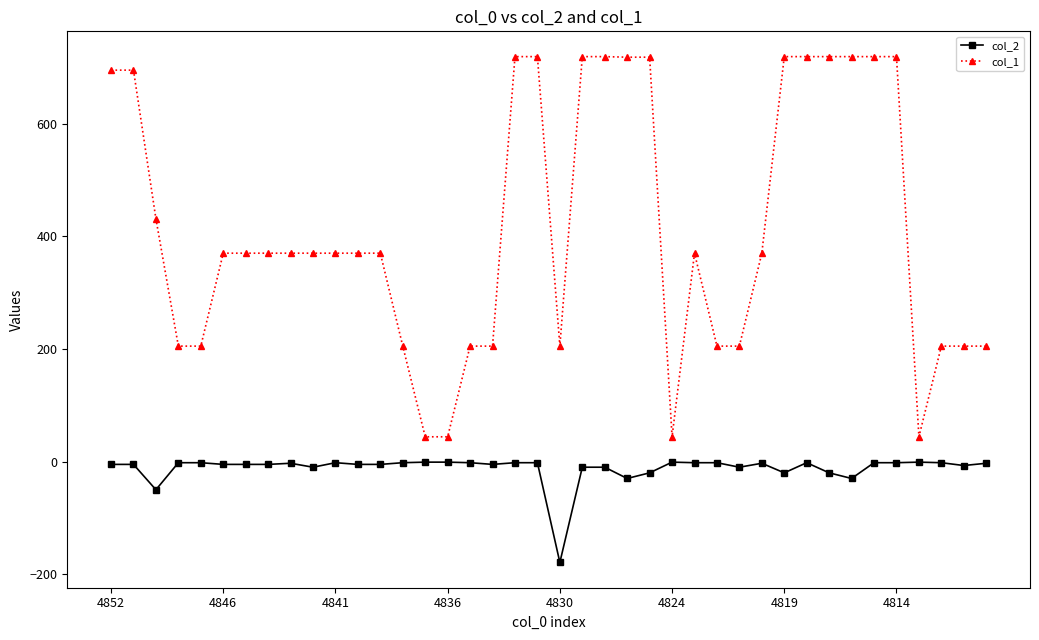

What is the value of the col_2 point at the 25th from the left?

-20.0